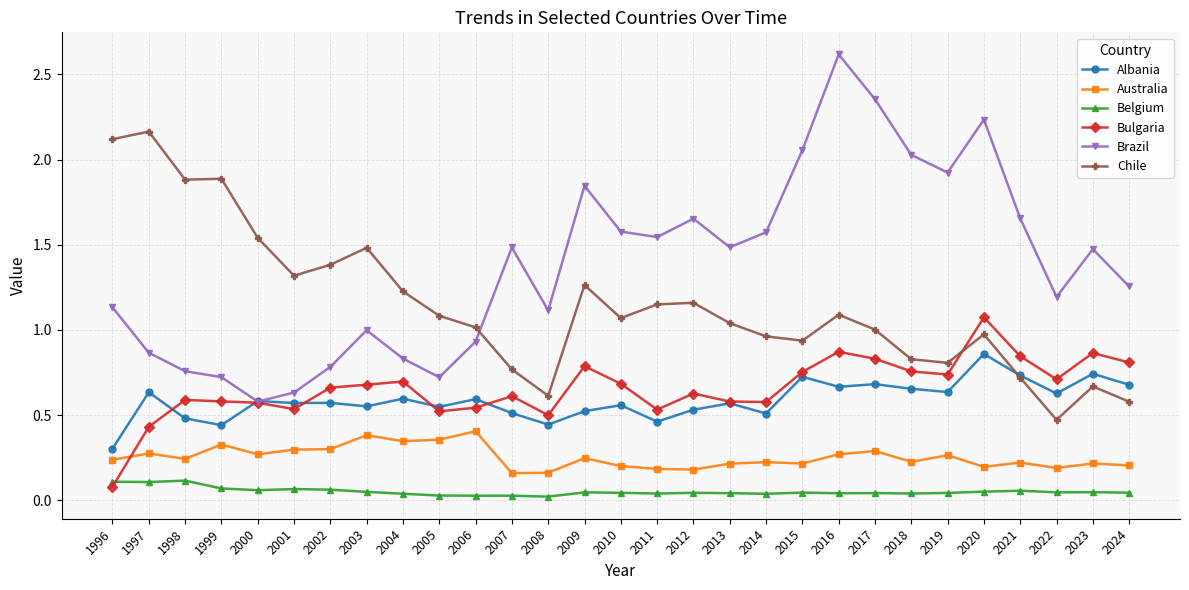

Count the number of data series in this chart.

6